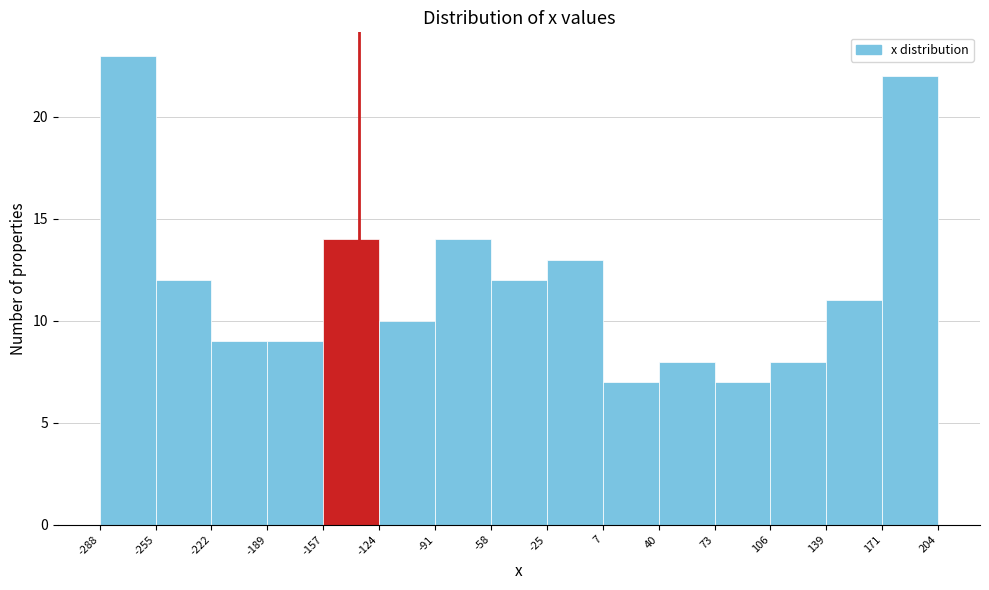

Reading left to right, transcribe this chart: for each bar, give the range it covers on the x-axis and its height. The values are not printed on the chart, so give them approximately, as read against the axis.

-288 to -255: 23
-255 to -222: 12
-222 to -189: 9
-189 to -157: 9
-157 to -124: 14
-124 to -91: 10
-91 to -58: 14
-58 to -25: 12
-25 to 7: 13
7 to 40: 7
40 to 73: 8
73 to 106: 7
106 to 139: 8
139 to 171: 11
171 to 204: 22